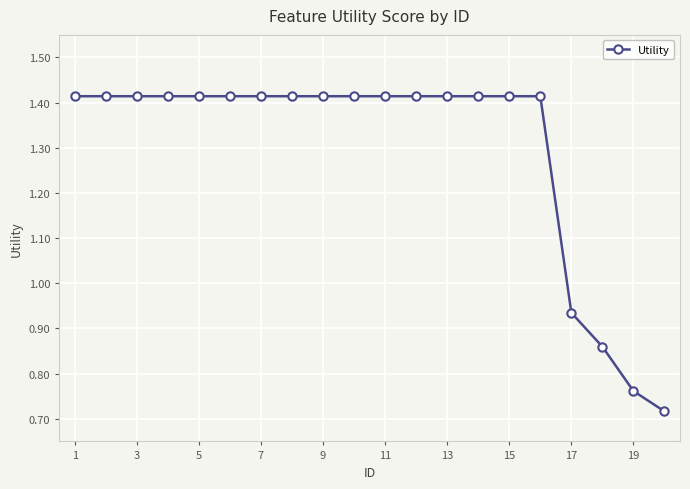

What is the sum of all values?

25.9